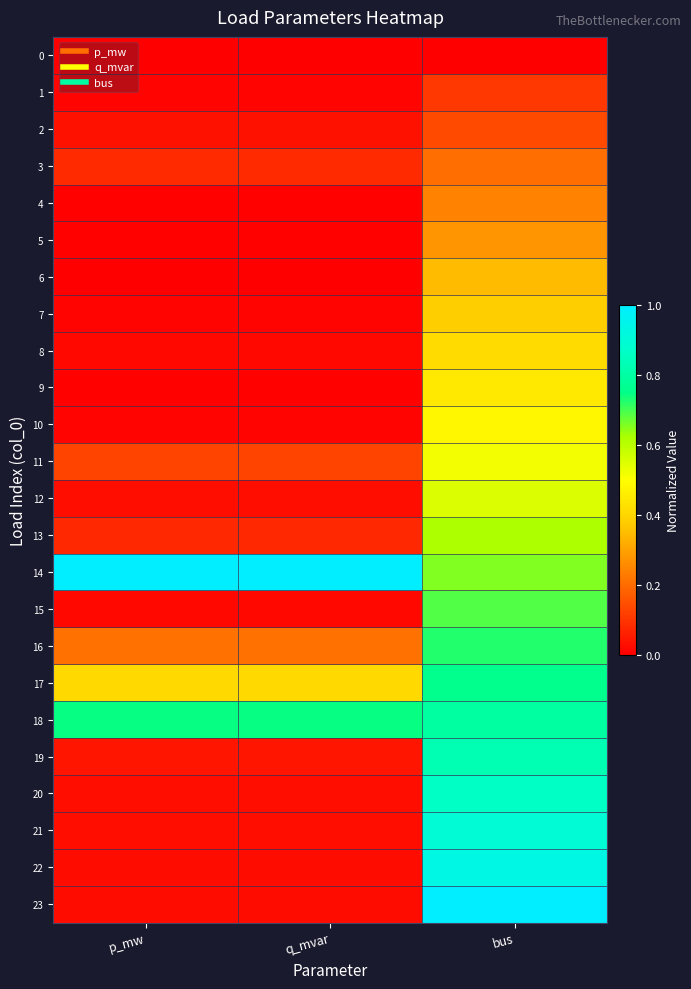

Reading left to right, transcribe all the data shown in this chart.

0: p_mw=0.0	q_mvar=0.0	bus=0.0
1: p_mw=0.0	q_mvar=0.0	bus=0.1
2: p_mw=0.0	q_mvar=0.0	bus=0.1
3: p_mw=0.1	q_mvar=0.1	bus=0.2
4: p_mw=0.0	q_mvar=0.0	bus=0.2
5: p_mw=0.0	q_mvar=0.0	bus=0.3
6: p_mw=0.0	q_mvar=0.0	bus=0.3
7: p_mw=0.0	q_mvar=0.0	bus=0.4
8: p_mw=0.0	q_mvar=0.0	bus=0.4
9: p_mw=0.0	q_mvar=0.0	bus=0.4
10: p_mw=0.0	q_mvar=0.0	bus=0.5
11: p_mw=0.1	q_mvar=0.1	bus=0.5
12: p_mw=0.0	q_mvar=0.0	bus=0.6
13: p_mw=0.1	q_mvar=0.1	bus=0.6
14: p_mw=1.0	q_mvar=1.0	bus=0.7
15: p_mw=0.0	q_mvar=0.0	bus=0.7
16: p_mw=0.2	q_mvar=0.2	bus=0.7
17: p_mw=0.4	q_mvar=0.4	bus=0.8
18: p_mw=0.7	q_mvar=0.7	bus=0.8
19: p_mw=0.0	q_mvar=0.0	bus=0.8
20: p_mw=0.0	q_mvar=0.0	bus=0.9
21: p_mw=0.0	q_mvar=0.0	bus=0.9
22: p_mw=0.0	q_mvar=0.0	bus=0.9
23: p_mw=0.0	q_mvar=0.0	bus=1.0